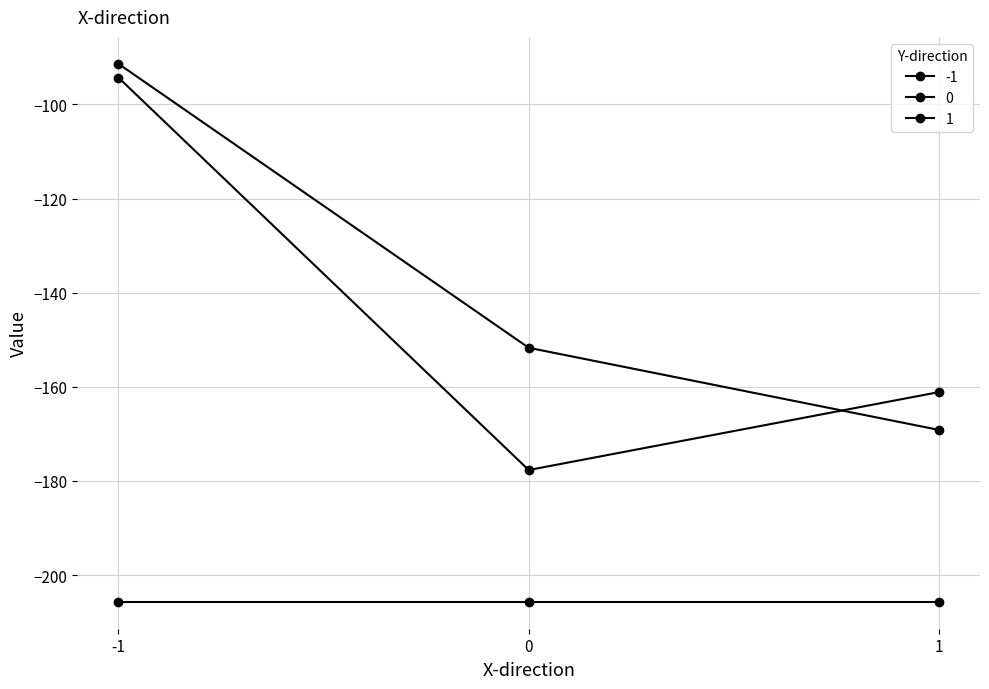

Where is 0 nearest to the value -135?

1